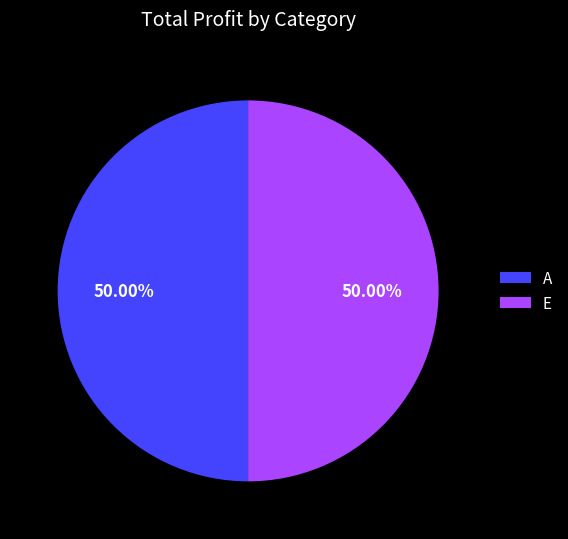

Do A and E together represent more than half of the pie?

Yes